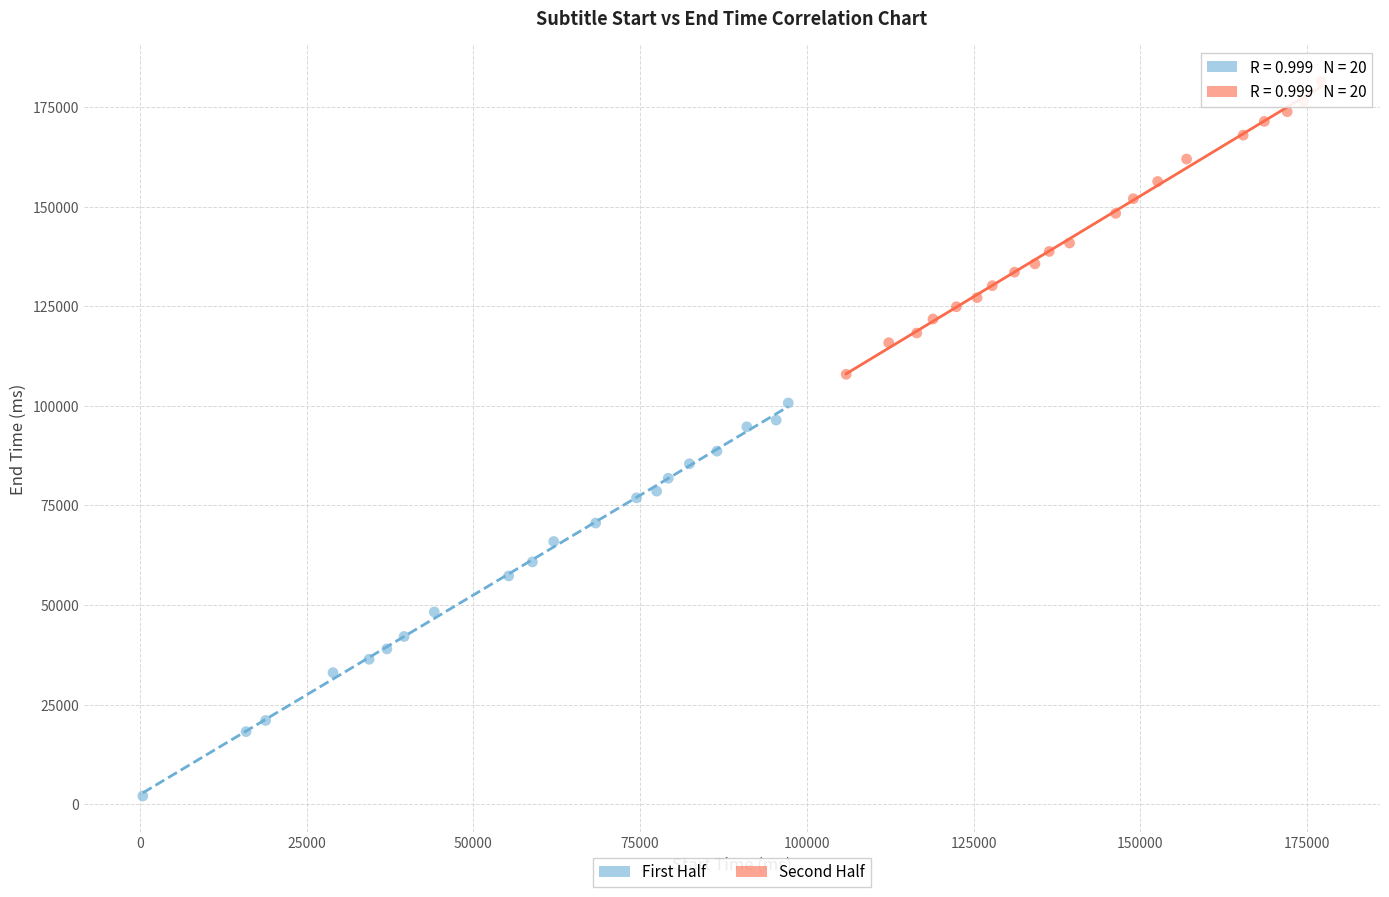

What are all the series names shown in the legend?

First Half, Second Half